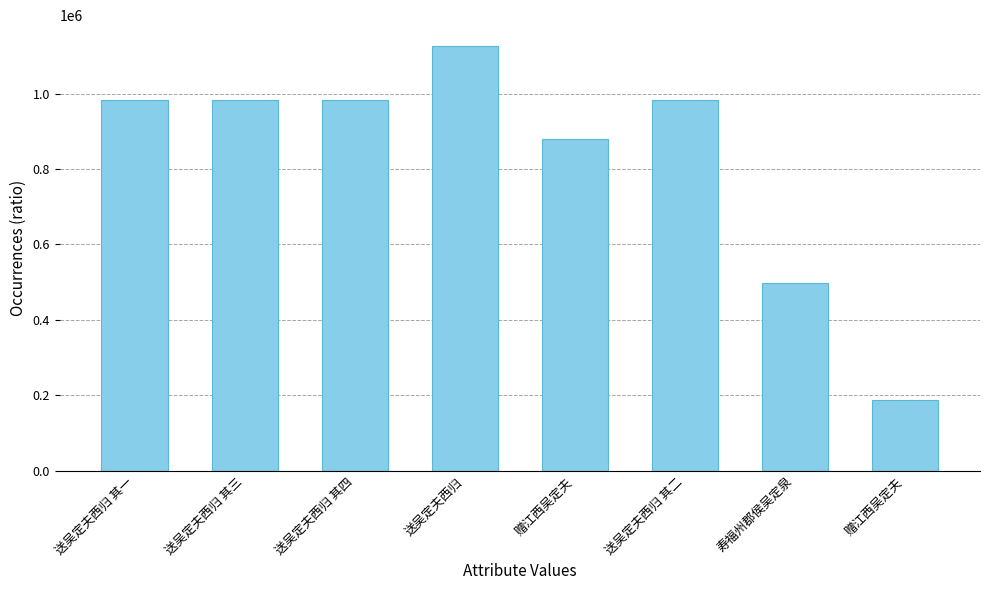

Reading right to left, extract all data points from this chart.

187535	498927	982273	880293	1125367	982275	982276	982274